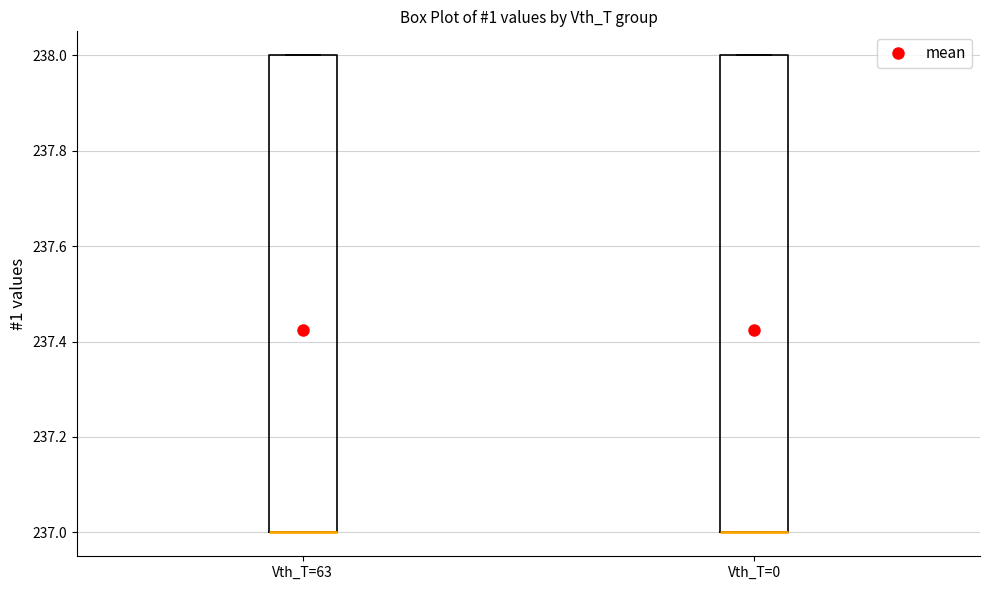

Where is the lower edge of the box for Vth_T=0 on the y-axis? The values are not printed on the chart, so give them approximately, as read against the axis.

237